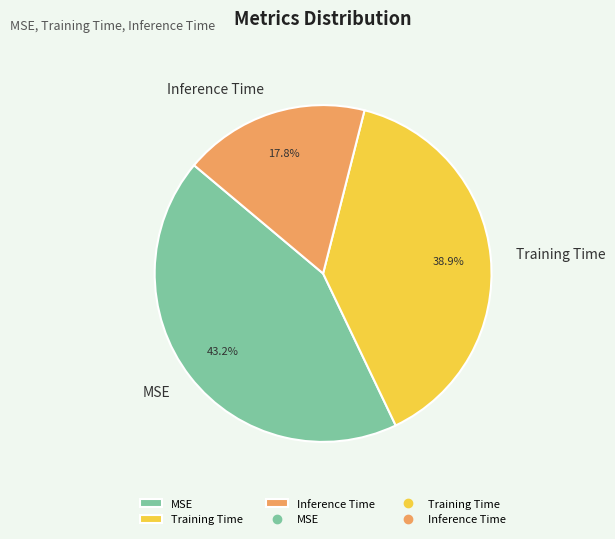

How many segments does this pie chart have?

3